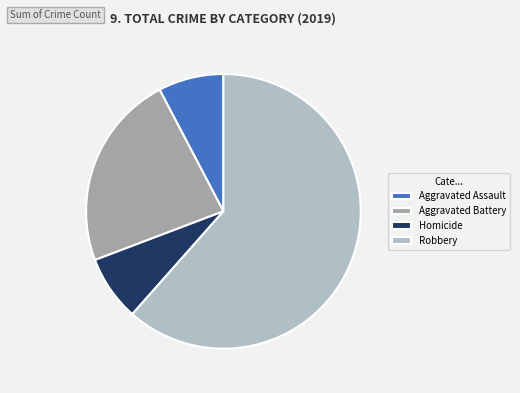

Count the number of slices in the pie.

4